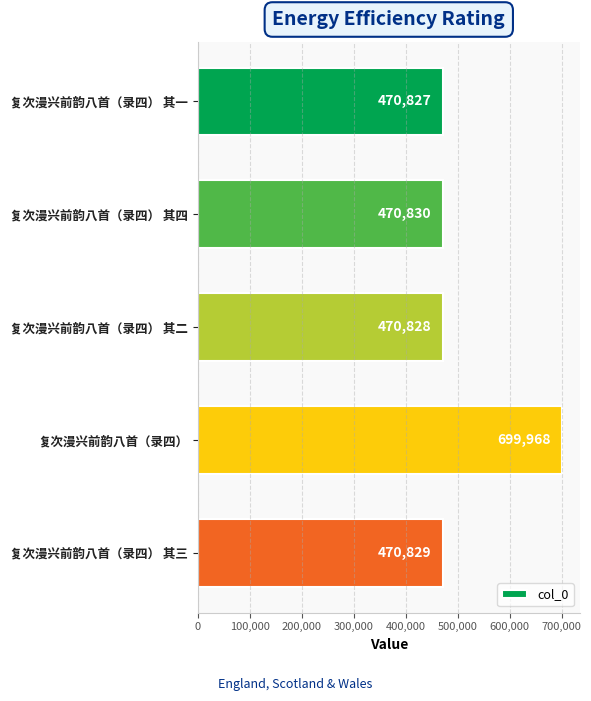

What is the smallest value displayed?

470827